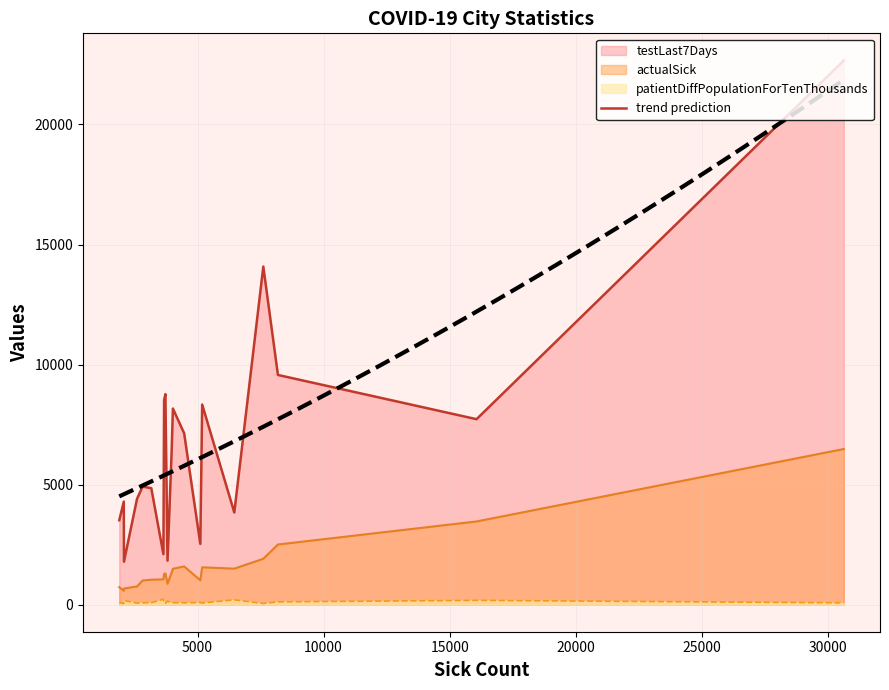

In testLast7Days, how many points are lower than both neighbors (excluding endpoints)?

6